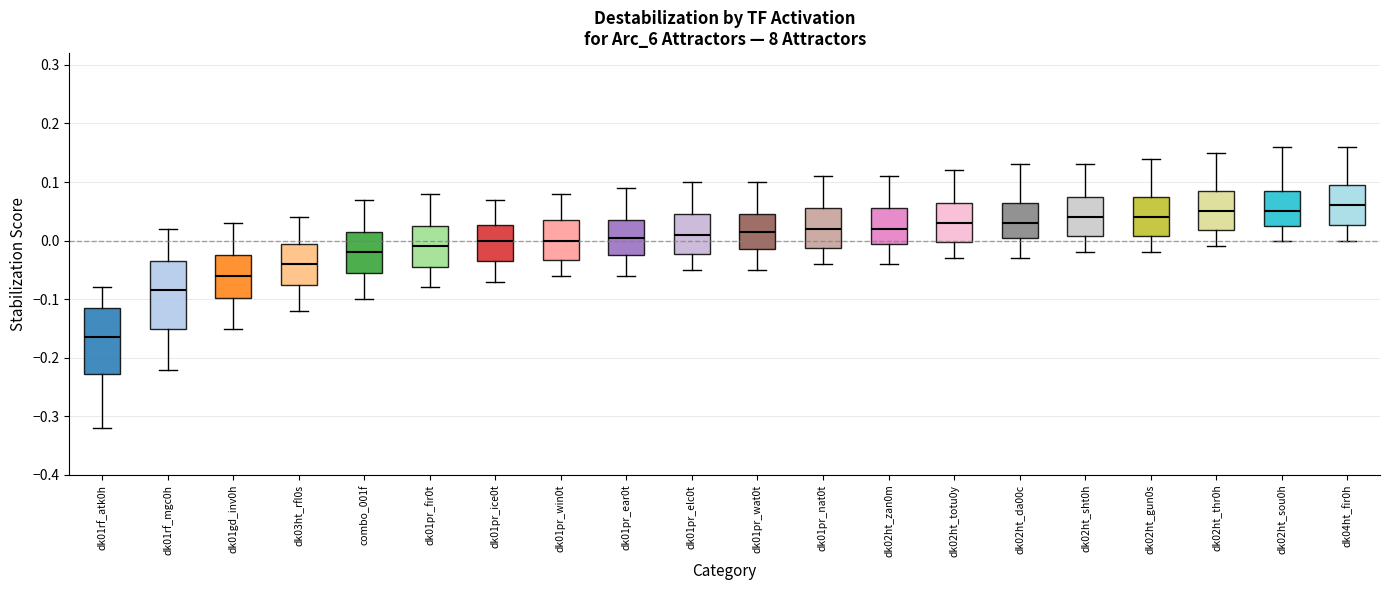

Reading left to right, read every box against the y-axis: the position of its median line, the range the box covers, and the ends of its whiskers. The values are not printed on the chart, so give them approximately, as read against the axis.

dk01rf_atk0h: median -0.16, box -0.23 to -0.11, whiskers -0.32 to -0.08
dk01rf_mgc0h: median -0.08, box -0.15 to -0.03, whiskers -0.22 to 0.02
dk01gd_inv0h: median -0.06, box -0.10 to -0.02, whiskers -0.15 to 0.03
dk03ht_rfl0s: median -0.04, box -0.07 to 0.00, whiskers -0.12 to 0.04
combo_001f: median -0.02, box -0.05 to 0.02, whiskers -0.10 to 0.07
dk01pr_fir0t: median -0.01, box -0.04 to 0.03, whiskers -0.08 to 0.08
dk01pr_ice0t: median 0.00, box -0.03 to 0.03, whiskers -0.07 to 0.07
dk01pr_win0t: median 0.00, box -0.03 to 0.04, whiskers -0.06 to 0.08
dk01pr_ear0t: median 0.01, box -0.02 to 0.04, whiskers -0.06 to 0.09
dk01pr_elc0t: median 0.01, box -0.02 to 0.05, whiskers -0.05 to 0.10
dk01pr_wat0t: median 0.02, box -0.01 to 0.05, whiskers -0.05 to 0.10
dk01pr_nat0t: median 0.02, box -0.01 to 0.06, whiskers -0.04 to 0.11
dk02ht_zan0m: median 0.02, box 0.00 to 0.06, whiskers -0.04 to 0.11
dk02ht_totu0y: median 0.03, box 0.00 to 0.07, whiskers -0.03 to 0.12
dk02ht_da00c: median 0.03, box 0.01 to 0.07, whiskers -0.03 to 0.13
dk02ht_sht0h: median 0.04, box 0.01 to 0.08, whiskers -0.02 to 0.13
dk02ht_gun0s: median 0.04, box 0.01 to 0.08, whiskers -0.02 to 0.14
dk02ht_thr0h: median 0.05, box 0.02 to 0.09, whiskers -0.01 to 0.15
dk02ht_sou0h: median 0.05, box 0.03 to 0.09, whiskers 0.00 to 0.16
dk04ht_fir0h: median 0.06, box 0.03 to 0.10, whiskers 0.00 to 0.16